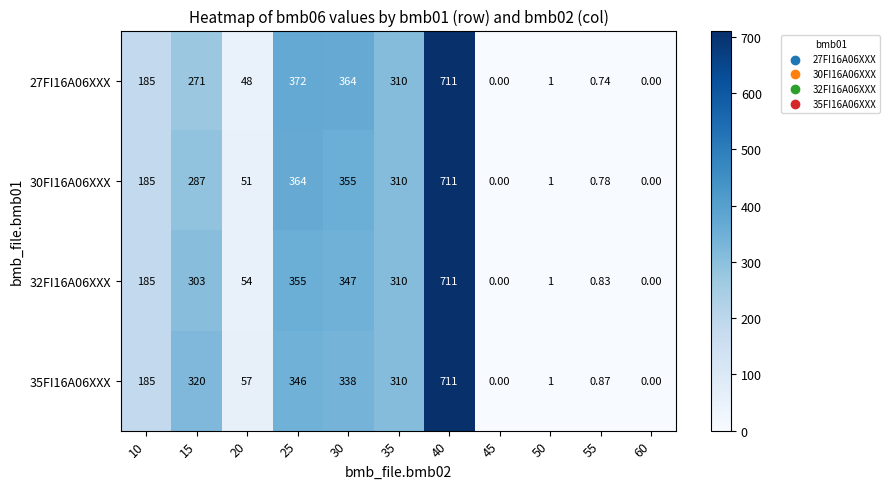

How many series are shown in this chart?

4